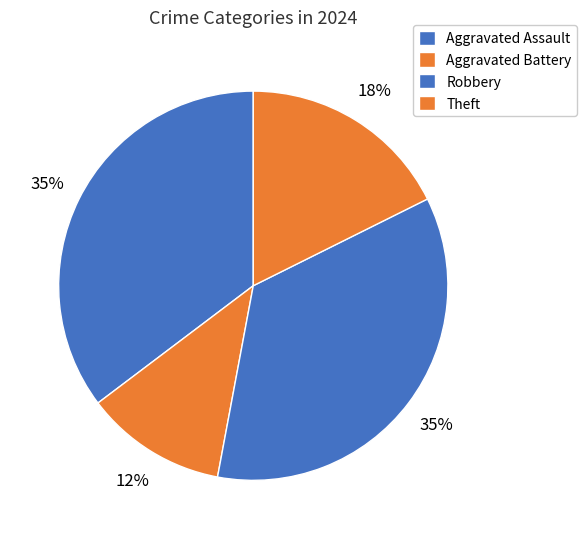

What is the total percentage of Aggravated Assault and Aggravated Battery?

47.1%